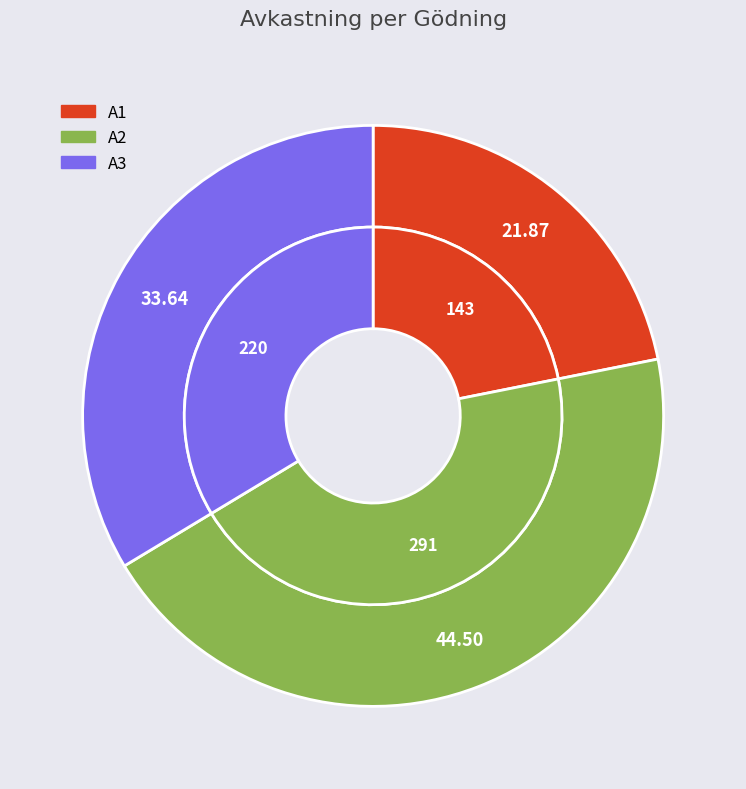

Is the sum of 5 and 4 greater than half?

No